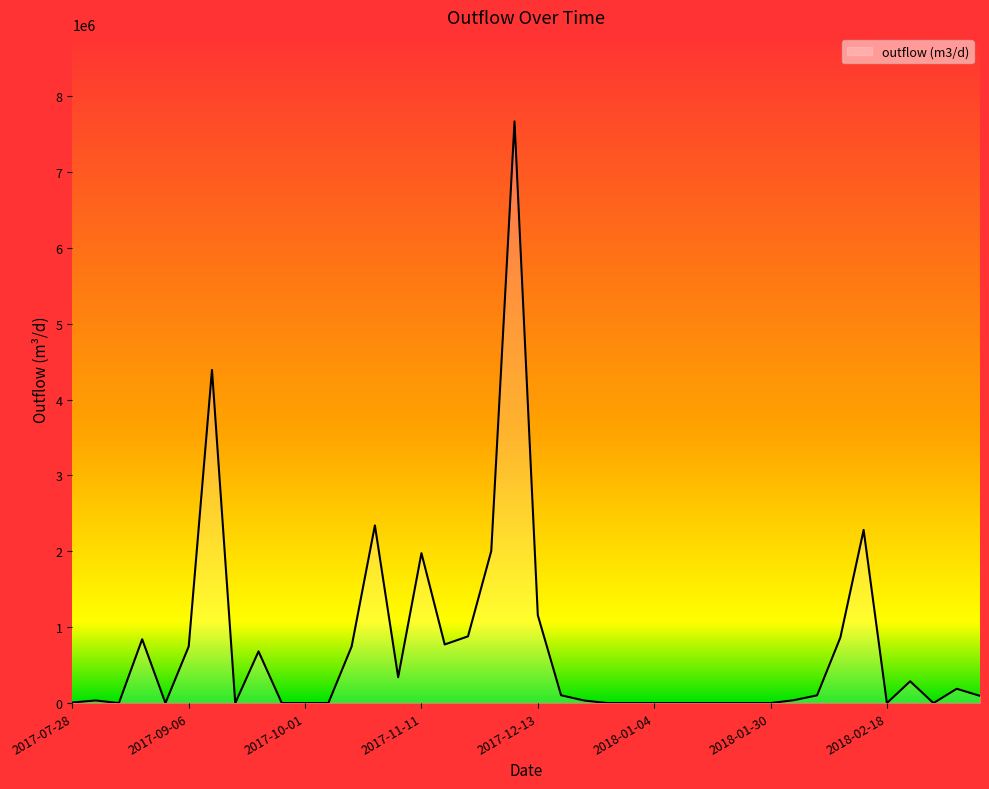

What is the difference between the maximum and minimum values?

7665976.3